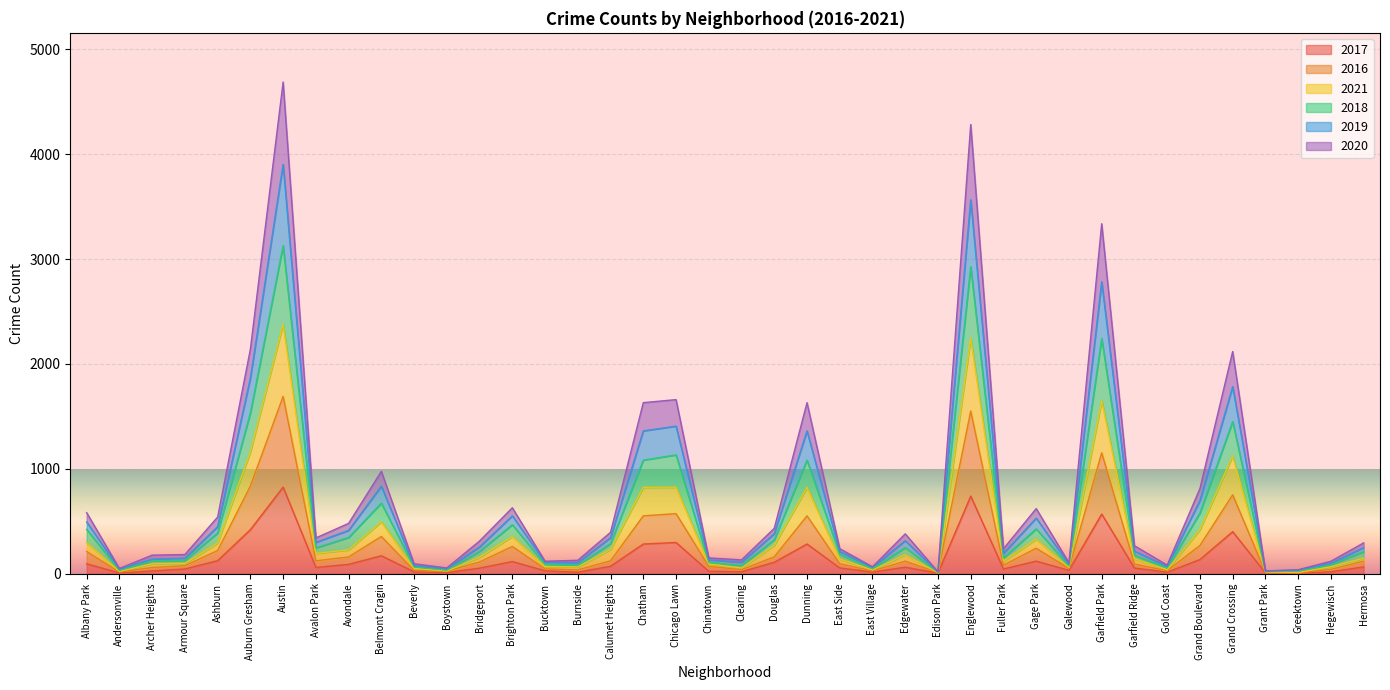

At which category does 2021 reach its first local valley?

Andersonville